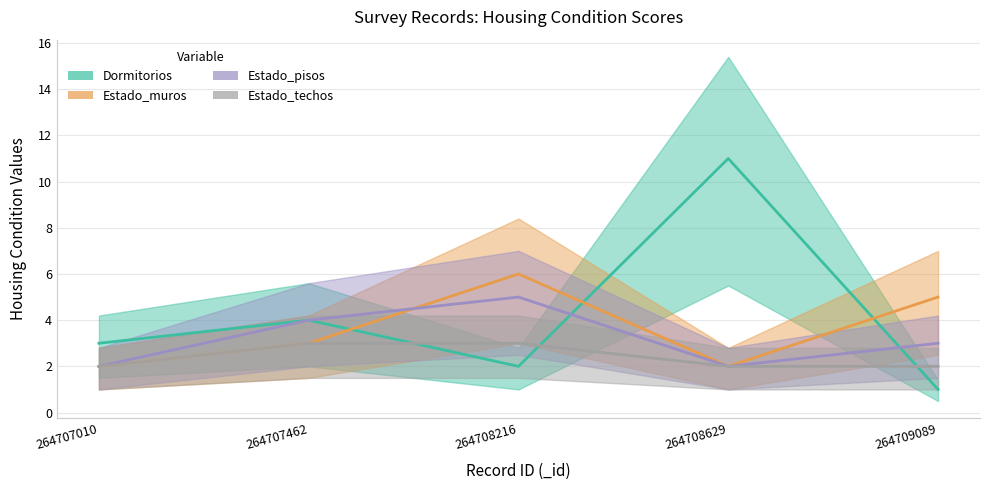

At which category is the sum across all series the highest?

264708629